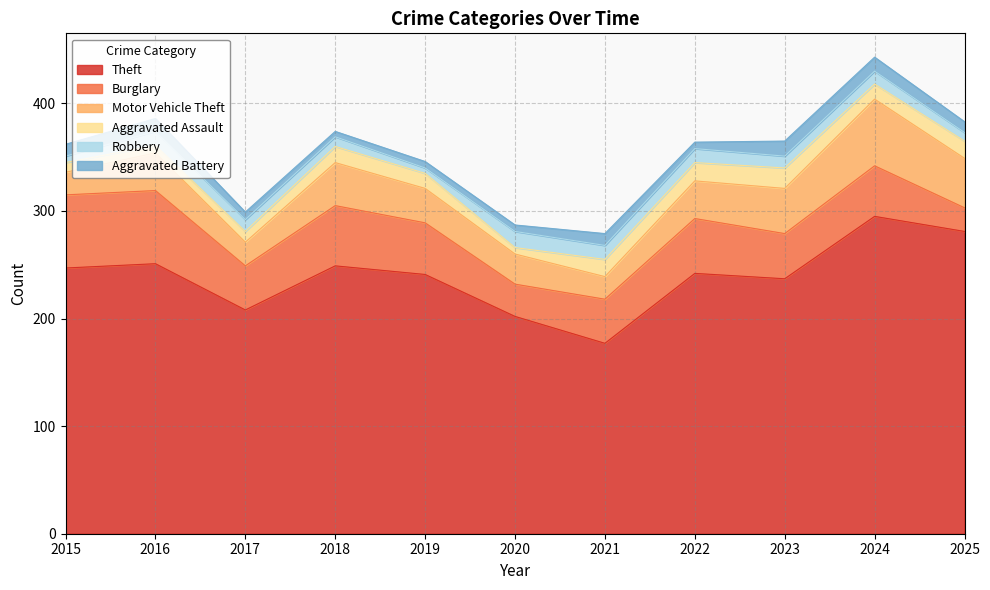

Which series has the largest total across all categories?

Theft